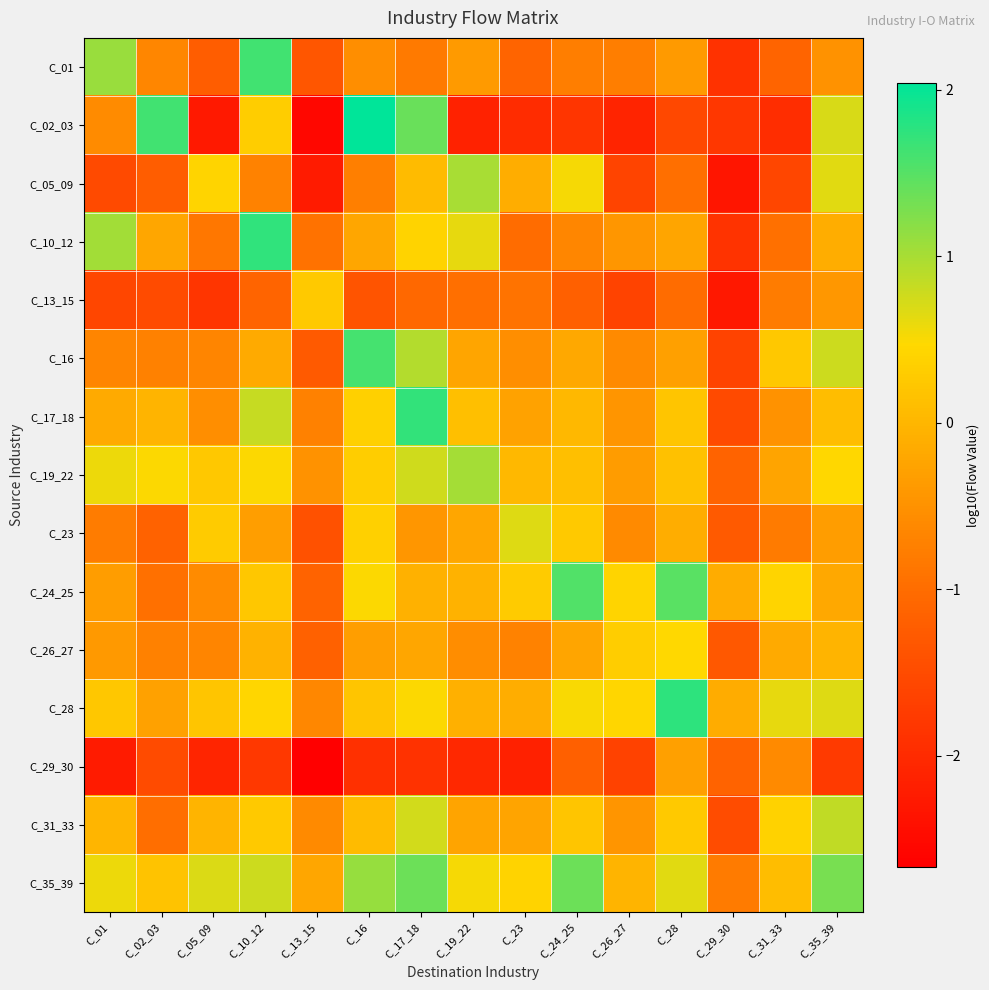

What is the difference between the highest and lowest values at C_13_15?

2.9